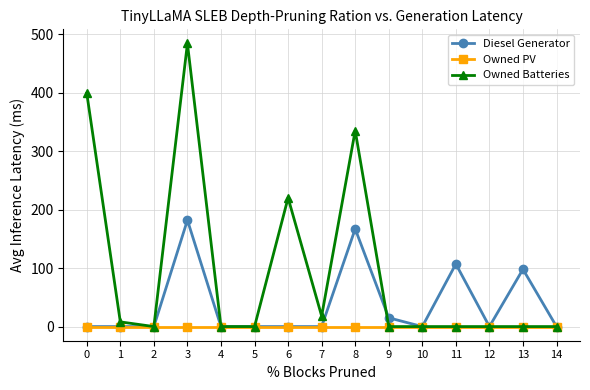

Which label corresponds to the largest value in the chart?

3